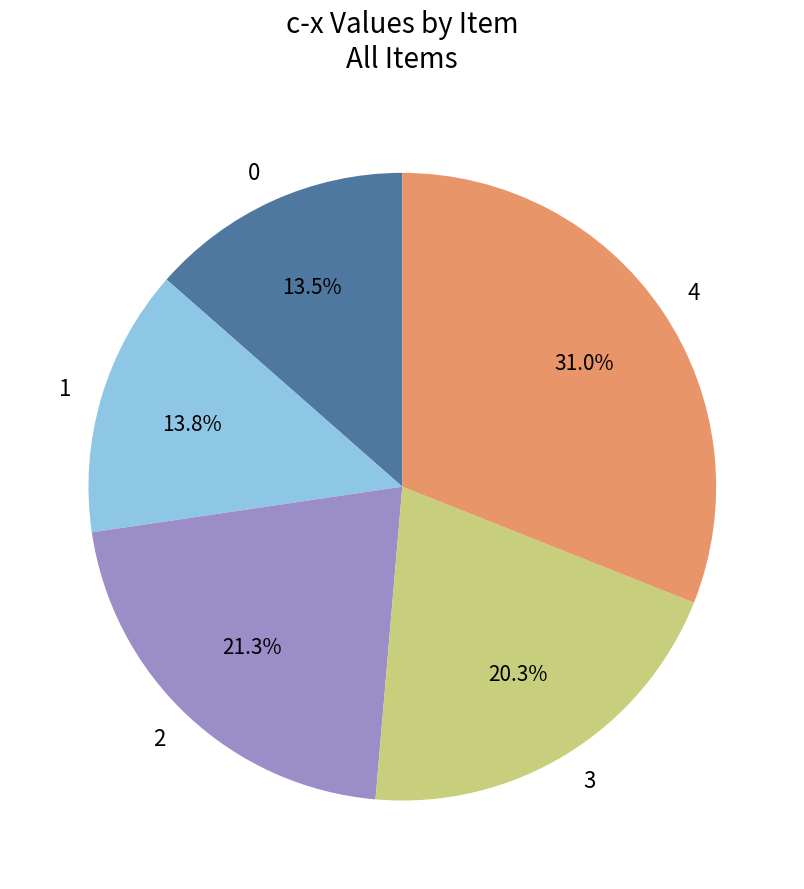

To the nearest percent, what percentage of the pie is 3?

20%